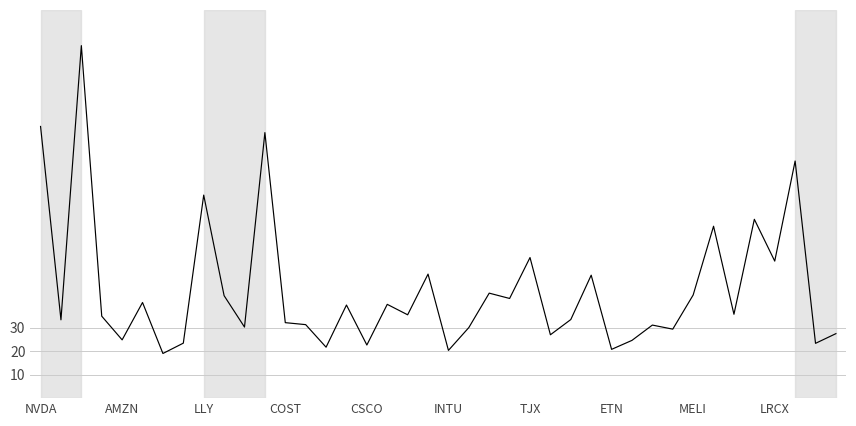

What is the minimum value shown in the chart?

19.0